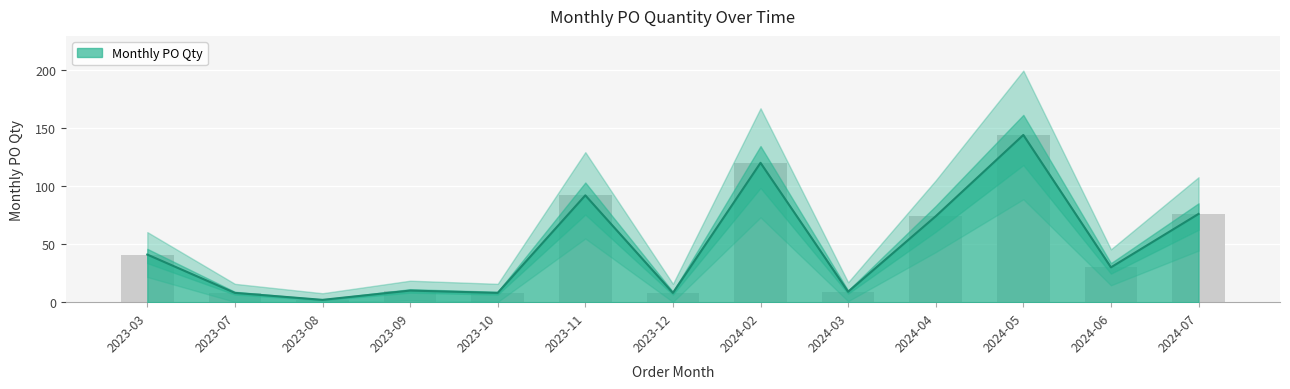

Reading left to right, extract all data points from this chart.

41	8	2	10	8	92	8	120	9	74	144	30	76